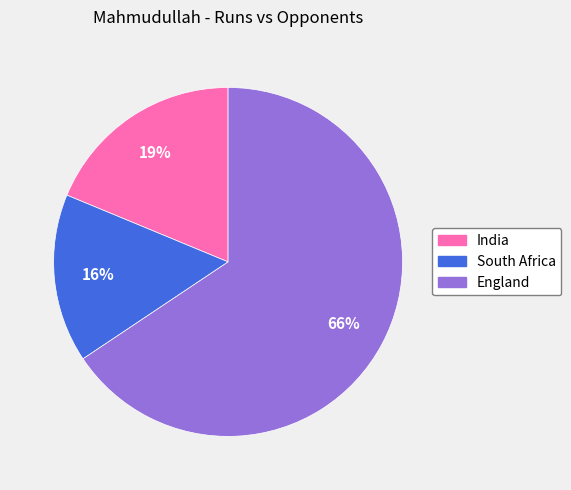

To the nearest percent, what is the combined percentage of England and India?

84%